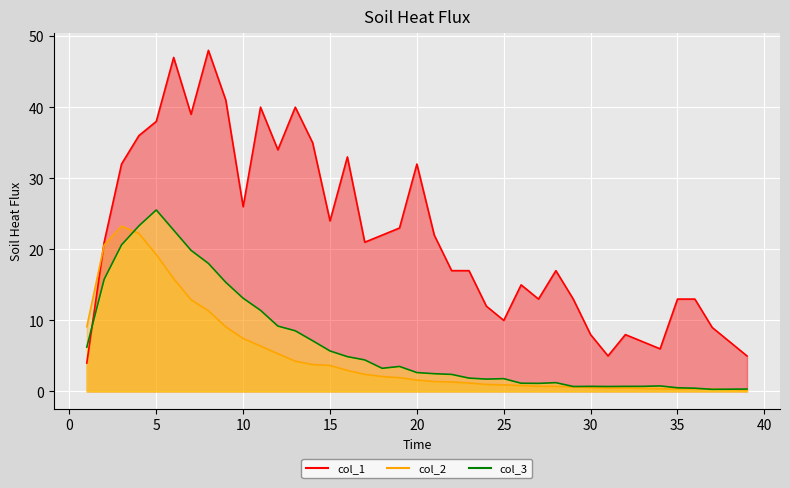

How many times do col_1 and col_3 cross each other?

1